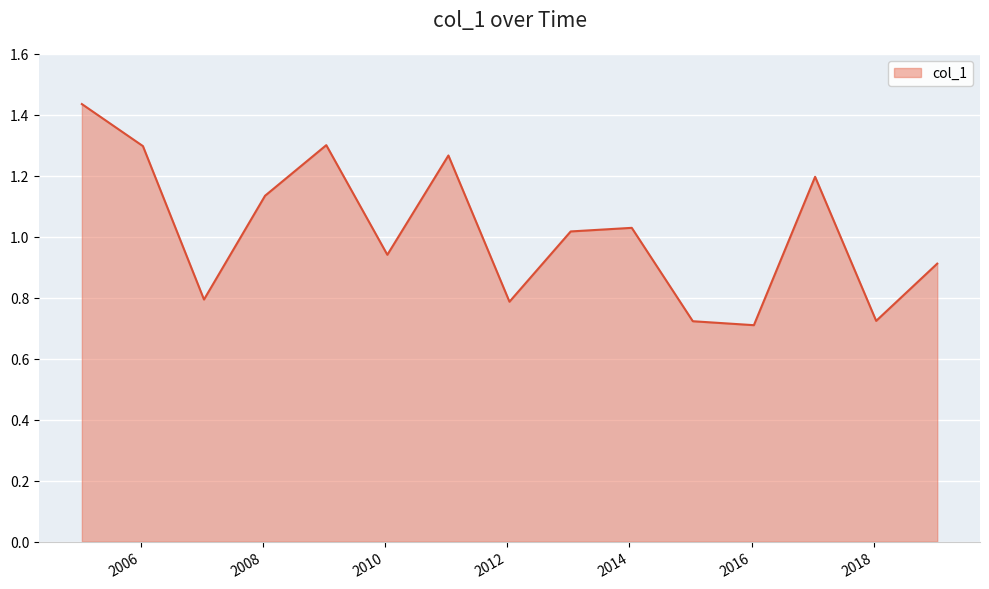

Where does the data first go above 1?

2005-01-15